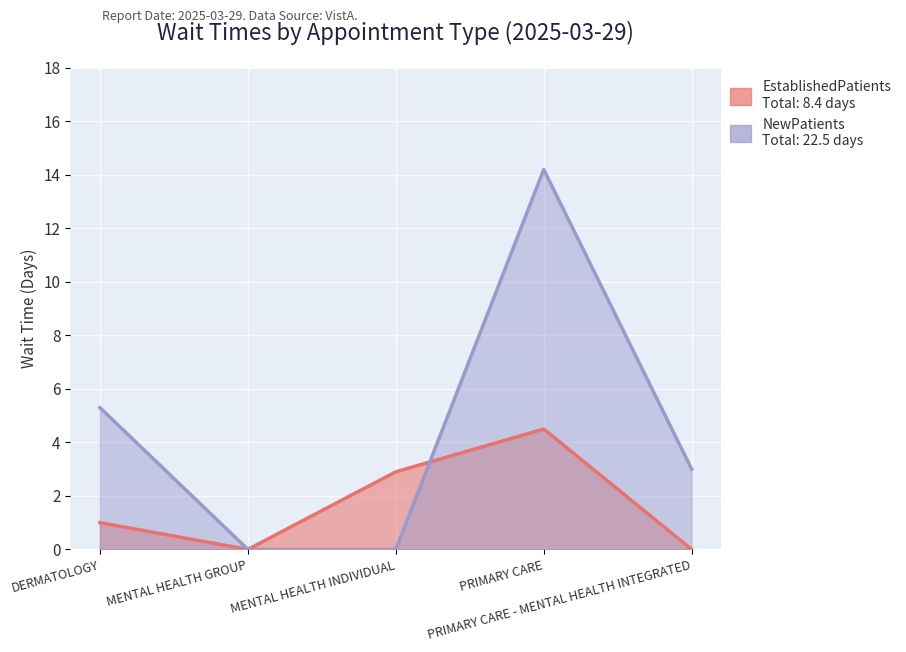

Between MENTAL HEALTH INDIVIDUAL and PRIMARY CARE - MENTAL HEALTH INTEGRATED, which is larger?

MENTAL HEALTH INDIVIDUAL